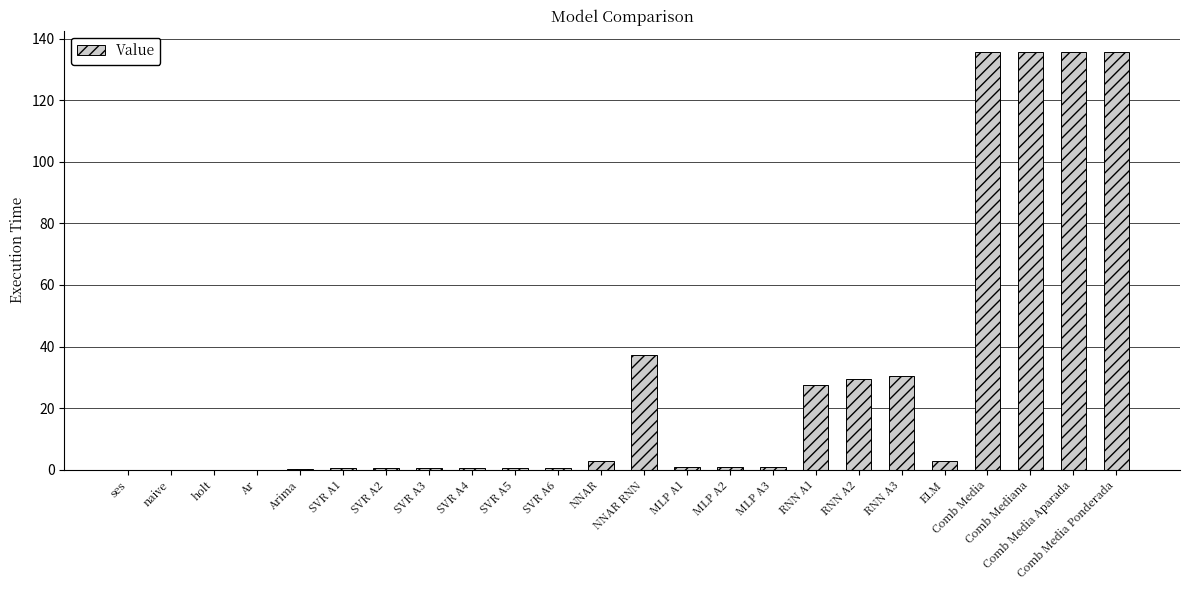

True or false: the data shows 0.6 at SVR A2.

True